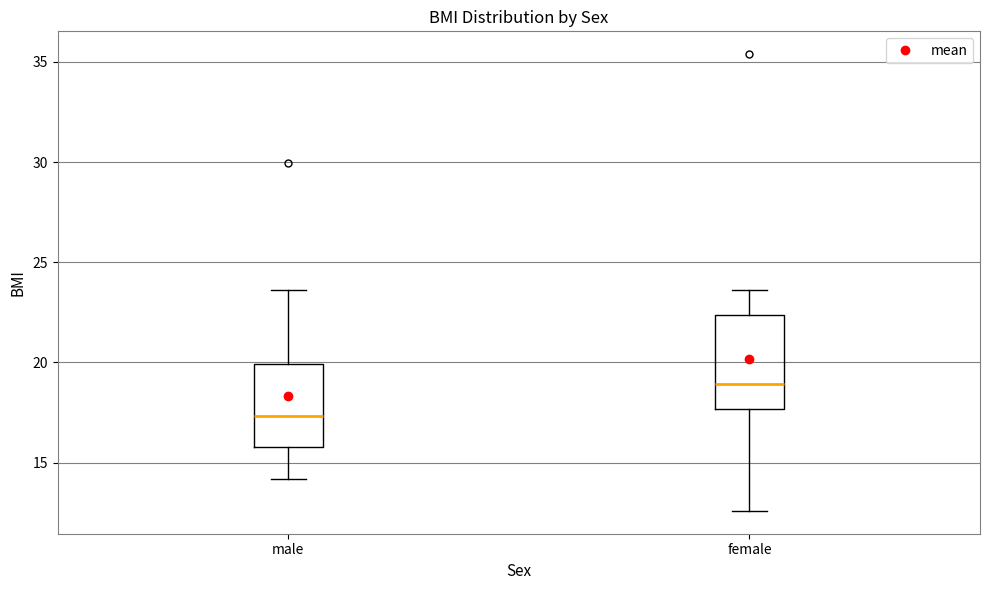

Reading left to right, read every box against the y-axis: the position of its median line, the range the box covers, and the ends of its whiskers. The values are not printed on the chart, so give them approximately, as read against the axis.

male: median 17.5, box 16.0 to 20.0, whiskers 14.0 to 23.5
female: median 19.0, box 17.5 to 22.5, whiskers 12.5 to 23.5